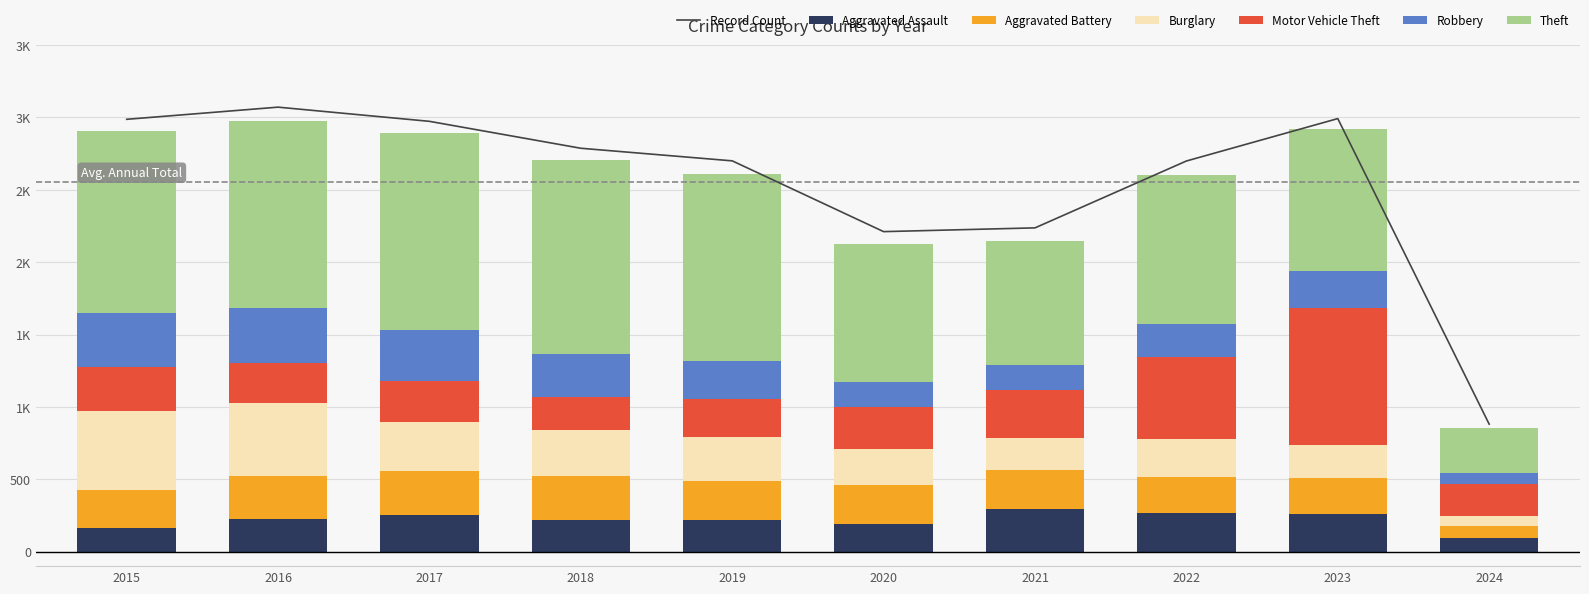

Reading right to left, list all the values displayed in this chart.

Aggravated Assault: 92	259	264	295	192	220	220	251	225	164
Aggravated Battery: 86	252	249	270	268	267	302	303	298	259
Burglary: 71	226	263	220	250	308	319	339	505	552
Motor Vehicle Theft: 220	945	569	332	287	262	225	285	272	299
Robbery: 76	257	227	175	174	263	302	356	381	372
Theft: 310	983	1032	856	954	1288	1337	1359	1297	1263